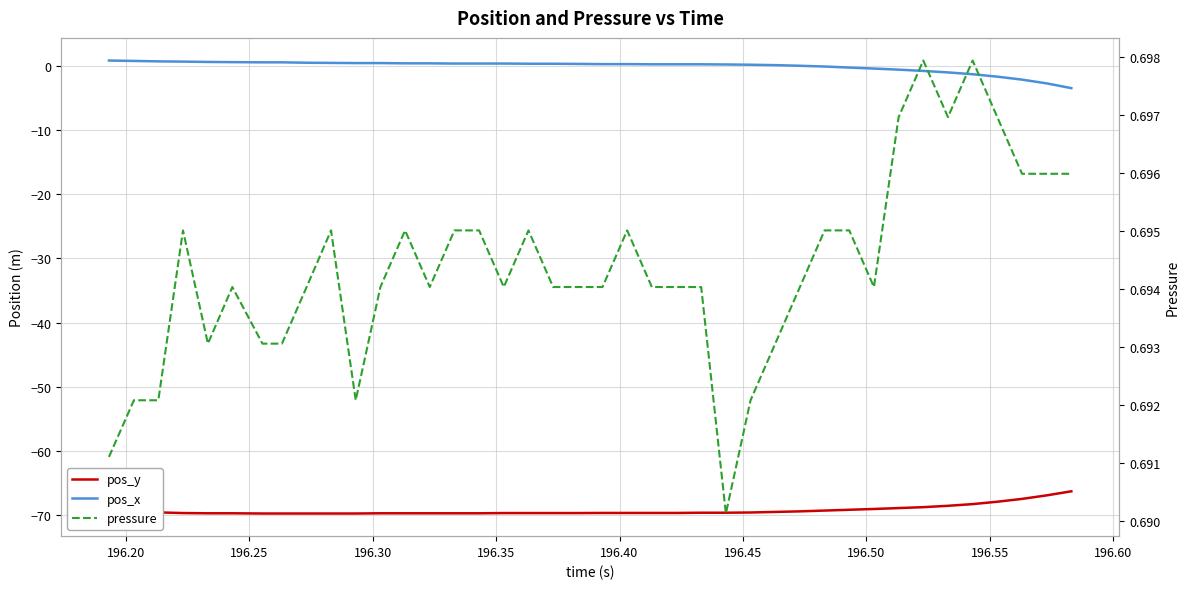

Is this an area chart (filled region under the line)?

No